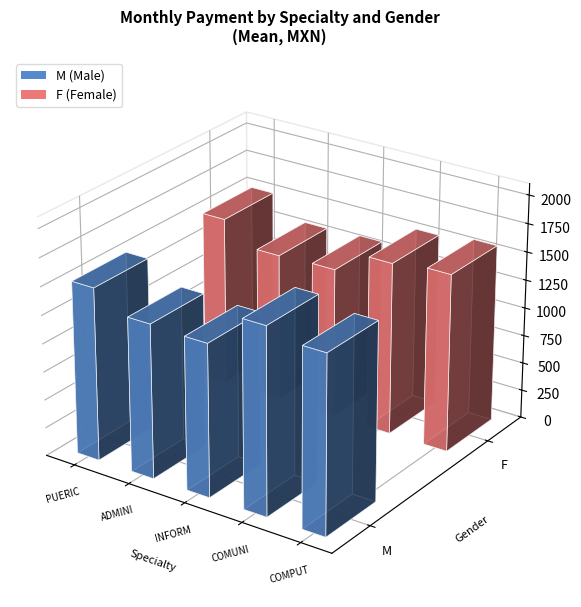

Does the chart contain any negative values?

No